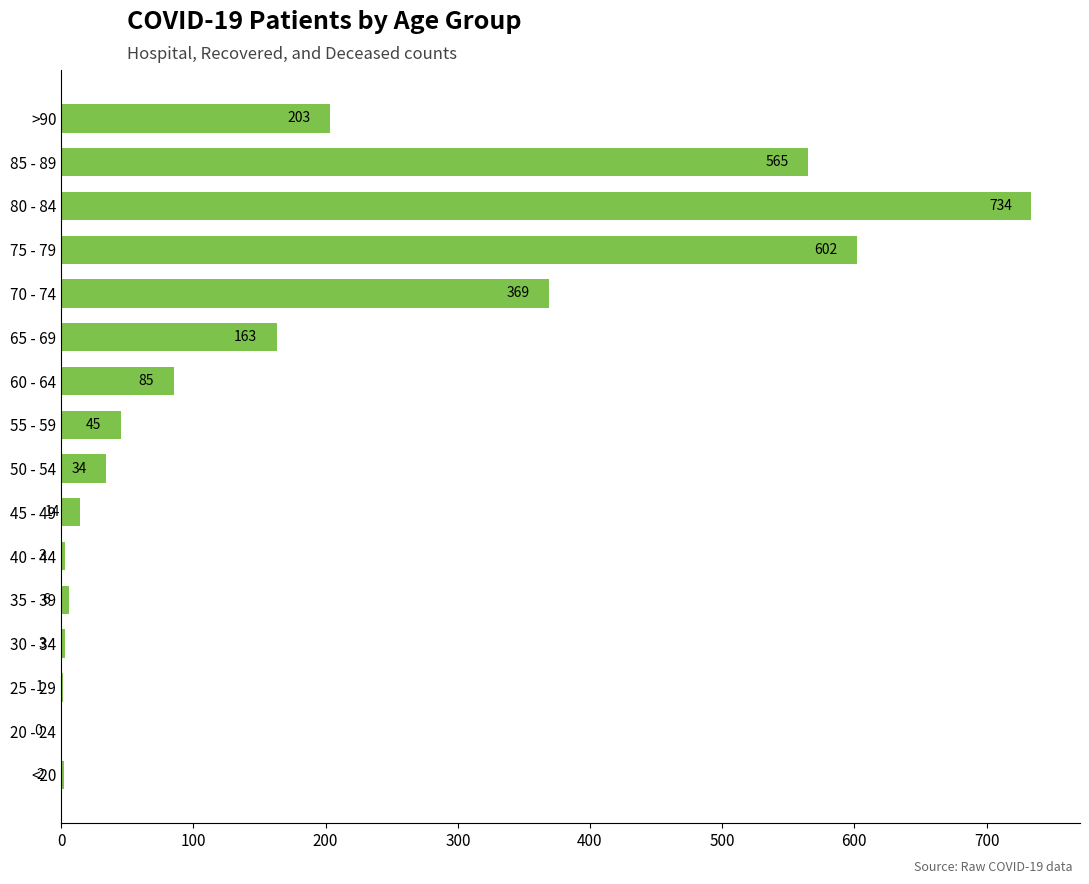

Where is the data nearest to the value 367?

70 - 74